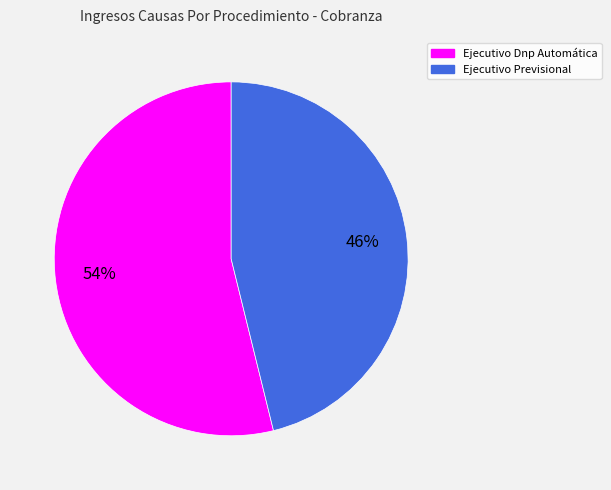

True or false: Ejecutivo Dnp Automática accounts for 41% of the total.

False